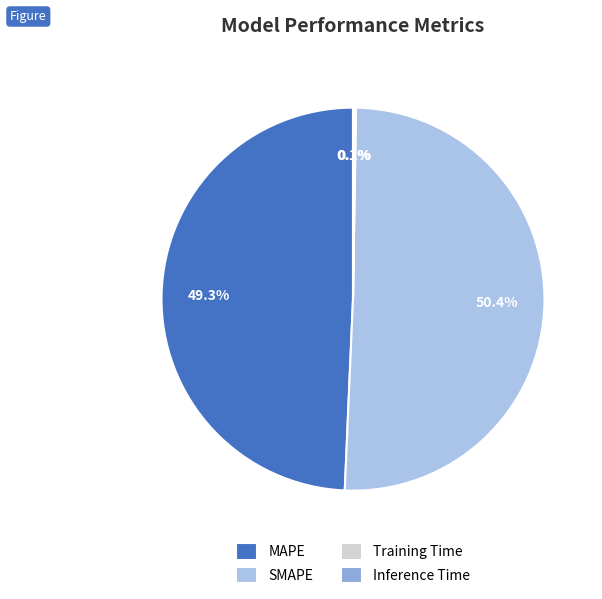

To the nearest percent, what is the combined percentage of Training Time and MAPE?

49%